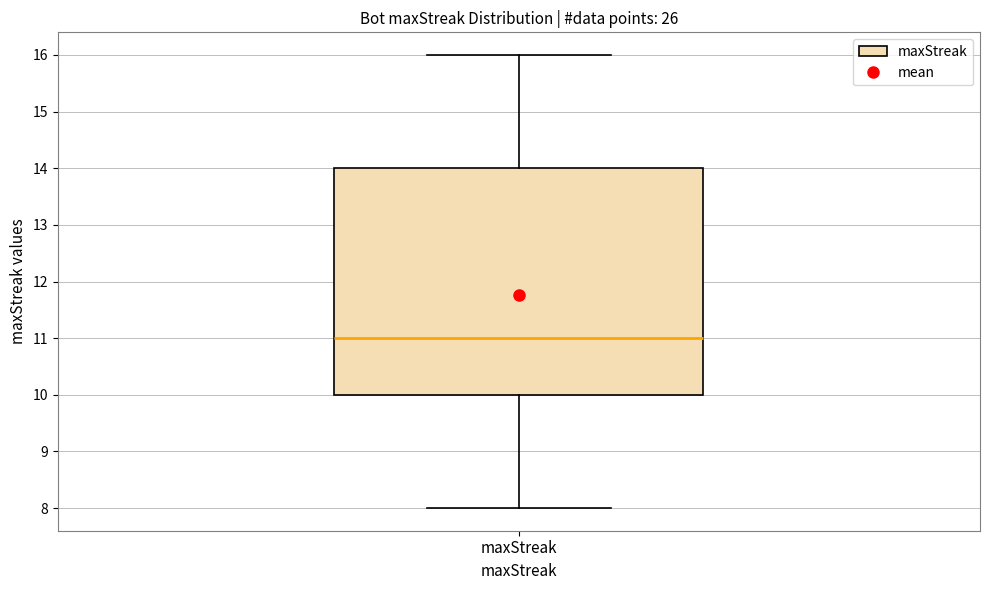

Transcribe this box plot: give where the median line is, the range the box spans, and where the two whiskers end, as read against the y-axis. The values are not printed on the chart, so give them approximately, as read against the axis.

median 11, box 10 to 14, whiskers 8 to 16